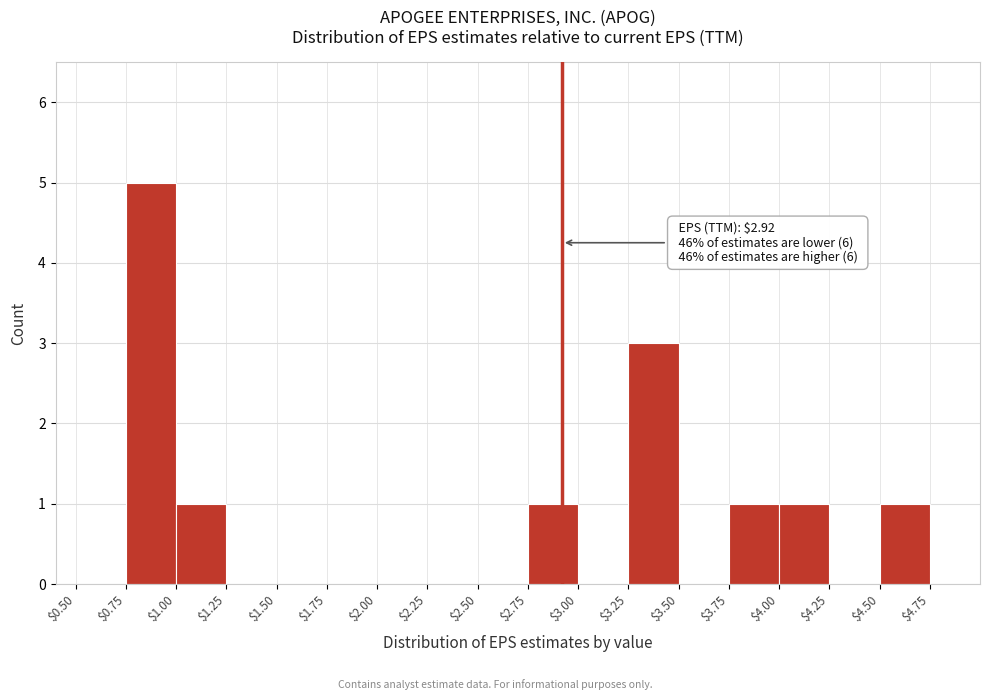

Which range on the x-axis has the tallest bar?

$0.75 to $1.00